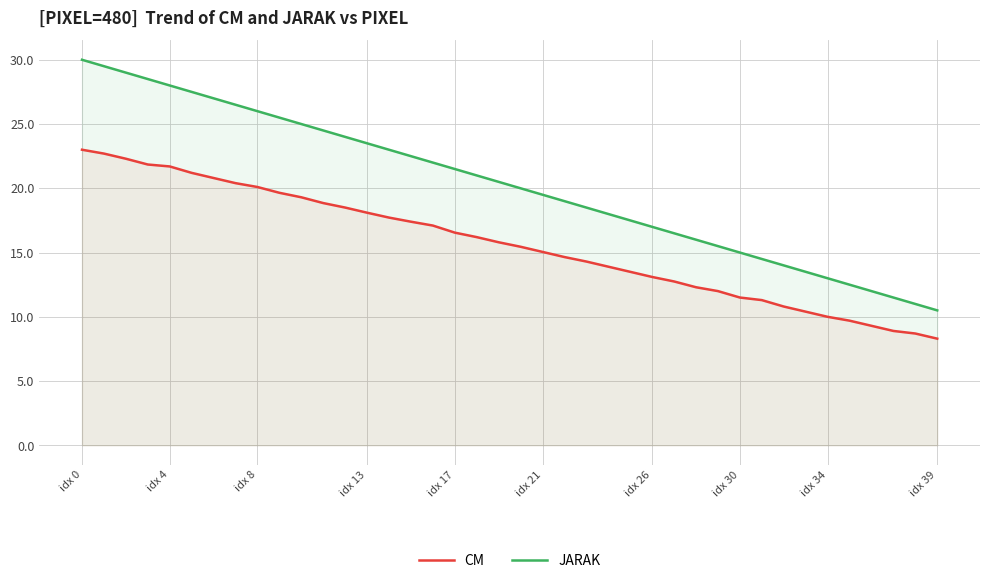

What is the highest value of the JARAK series?

30.0